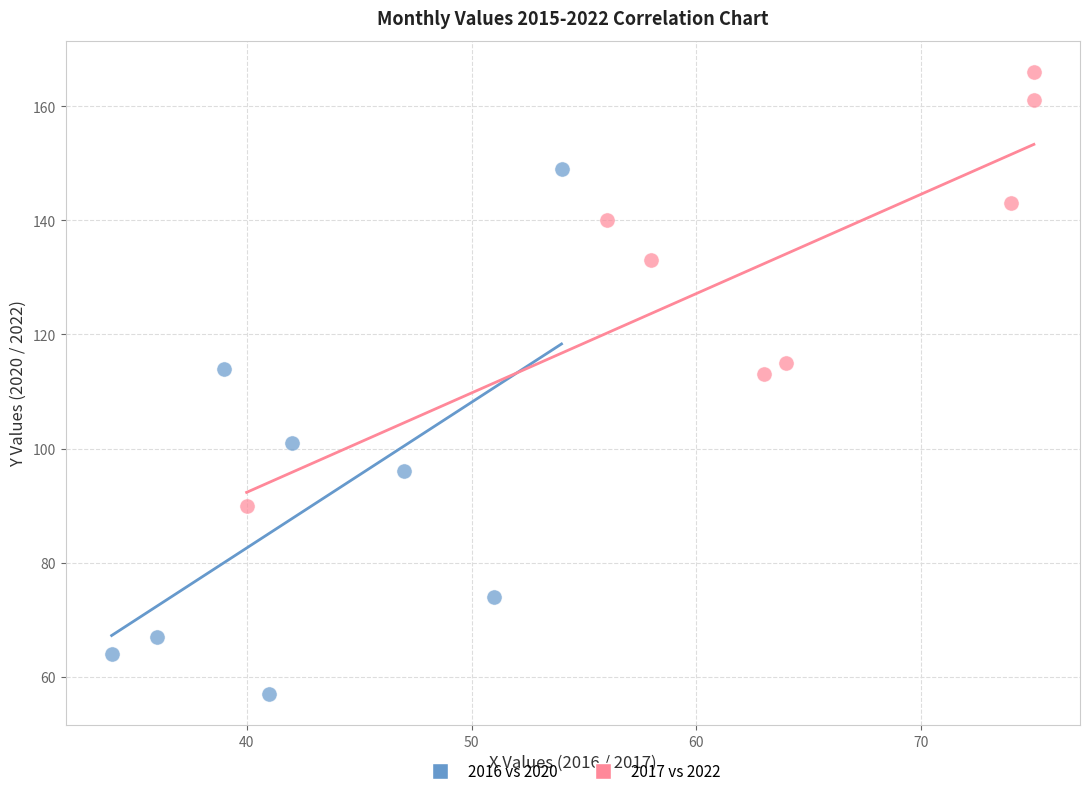

Which series contains the lowest Y value?

2016 vs 2020